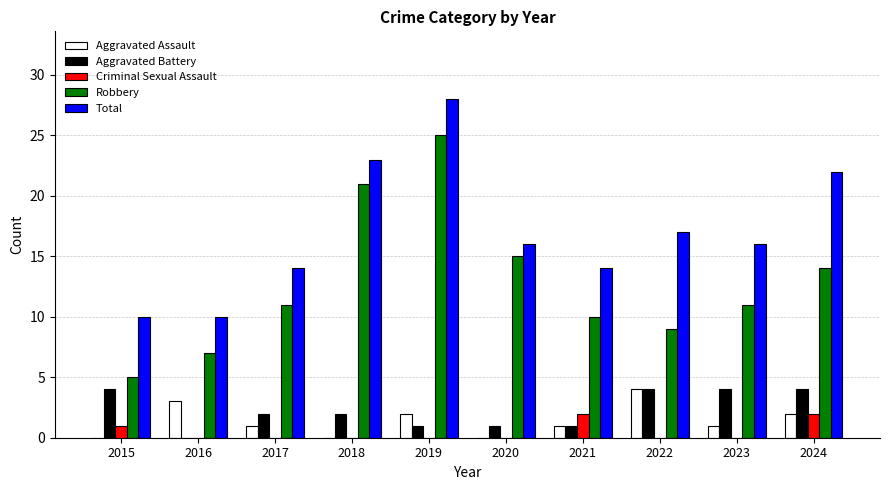

Which category has the highest value across all series?

2019